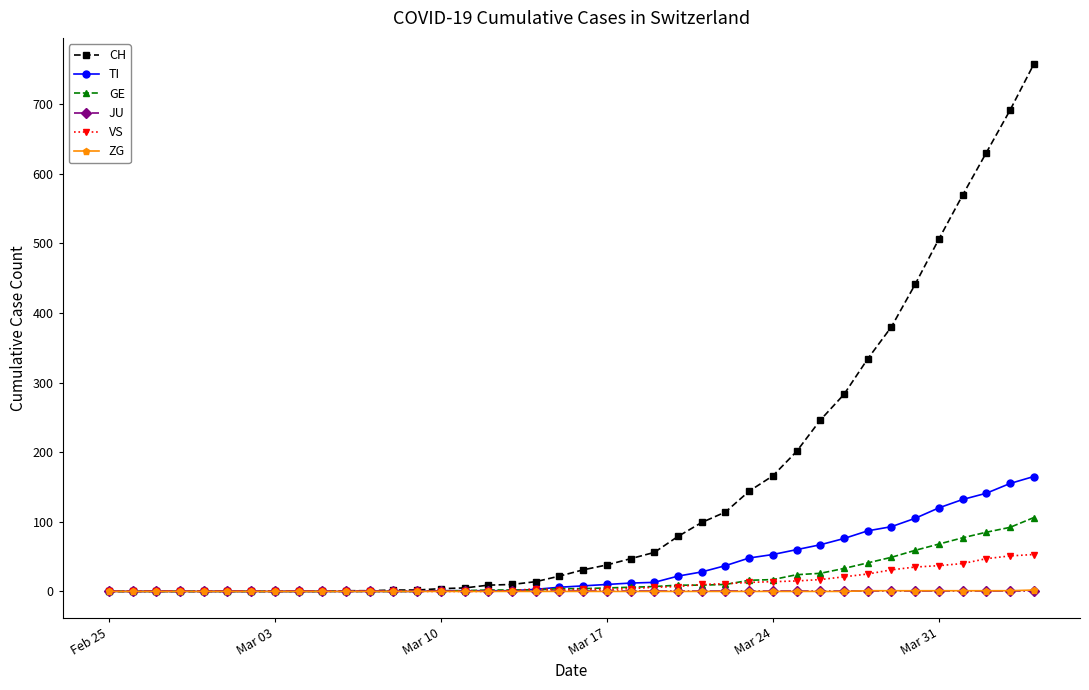

What is the maximum value for CH?

757